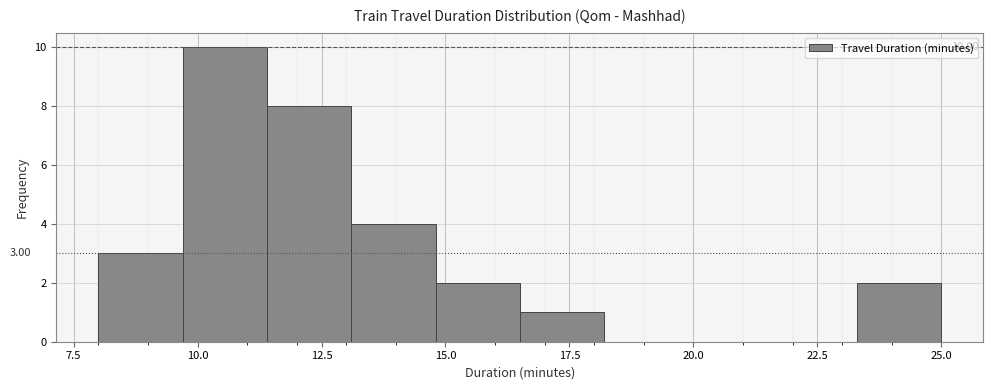

Around what value on the x-axis is the tallest bar? Give the approximate position of its centre, as read against the axis.

10.5